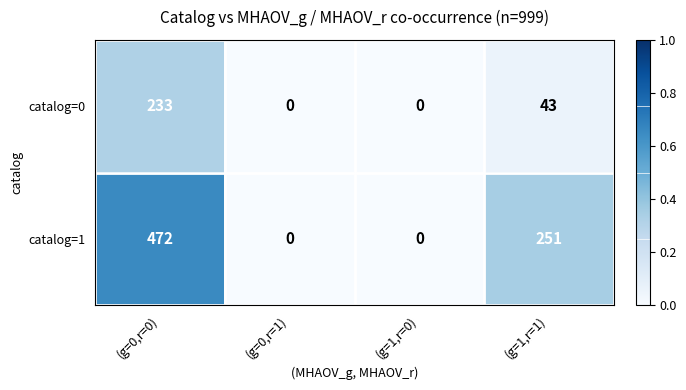

What is the average value of the catalog=0 series?

69